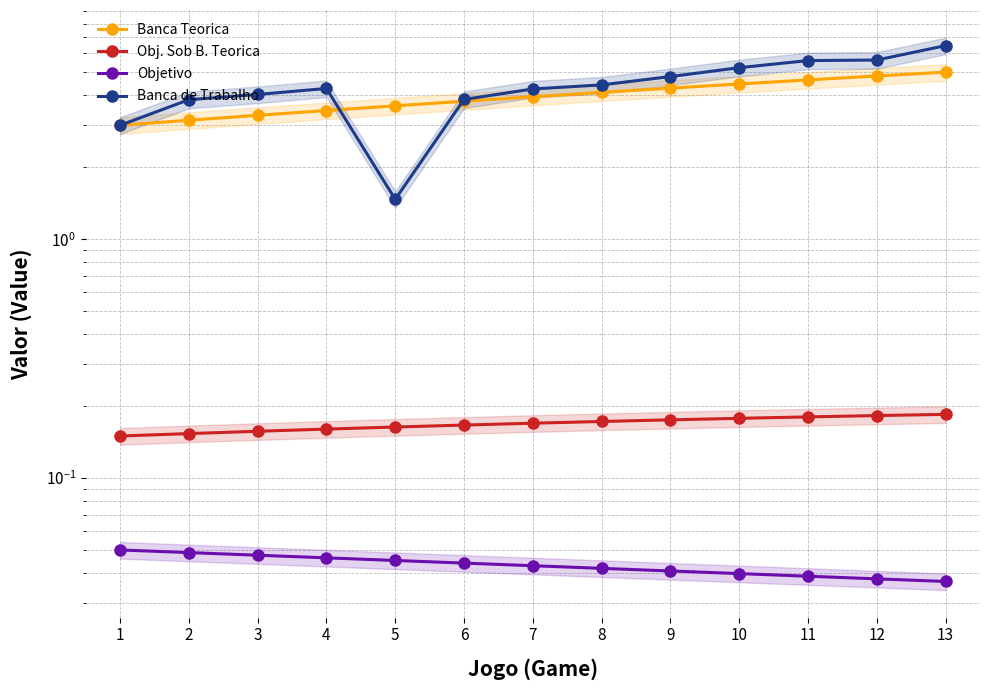

What is the difference between the highest and lowest values at 4?

4.2